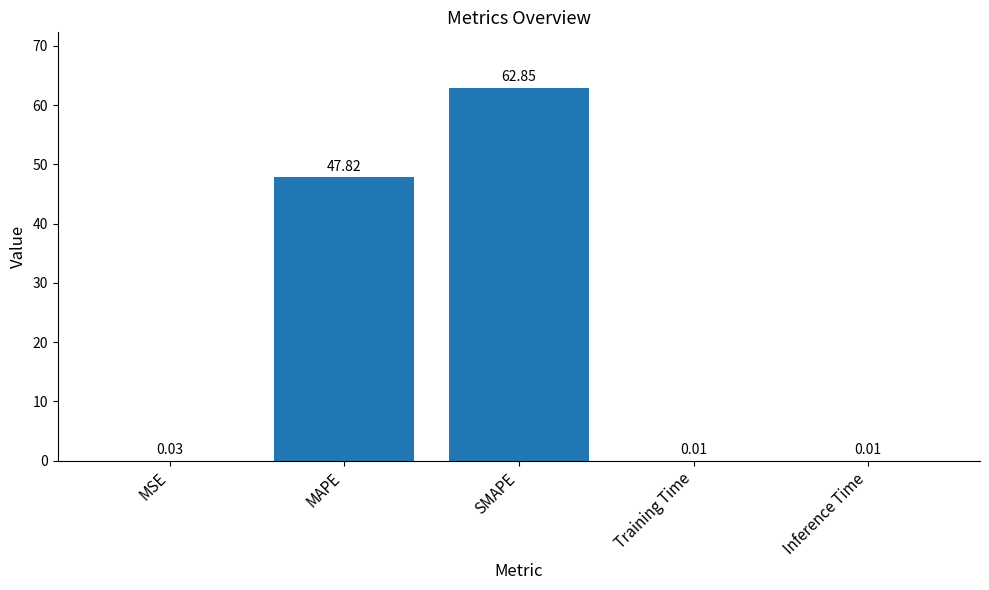

What is the sum of the values at MAPE and Training Time?

47.8